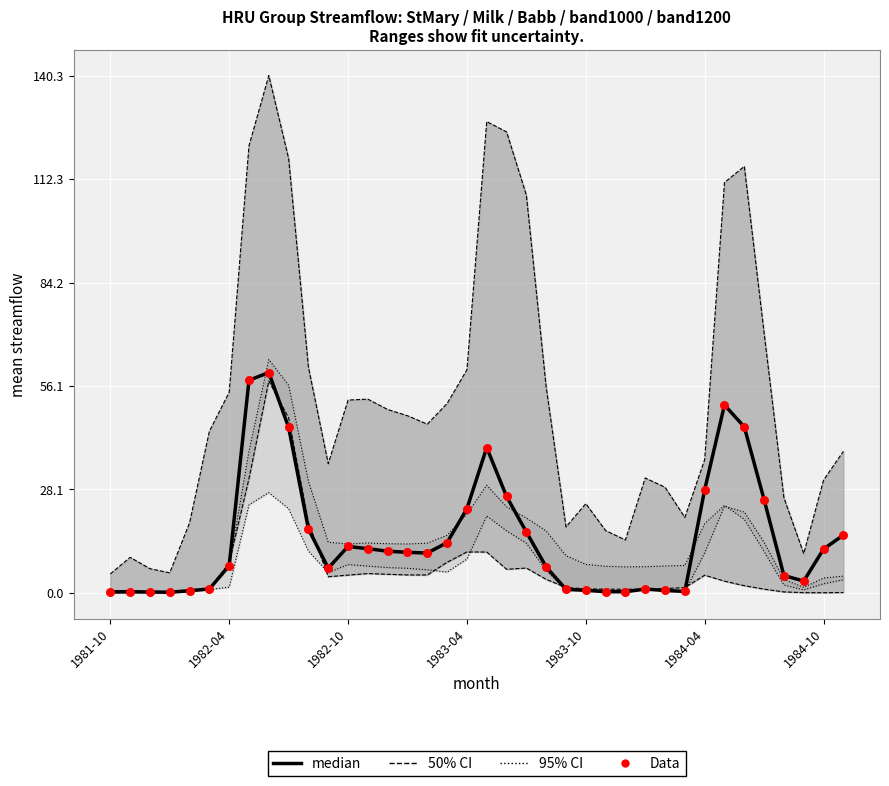

At which category is the sum across all series the highest?

8